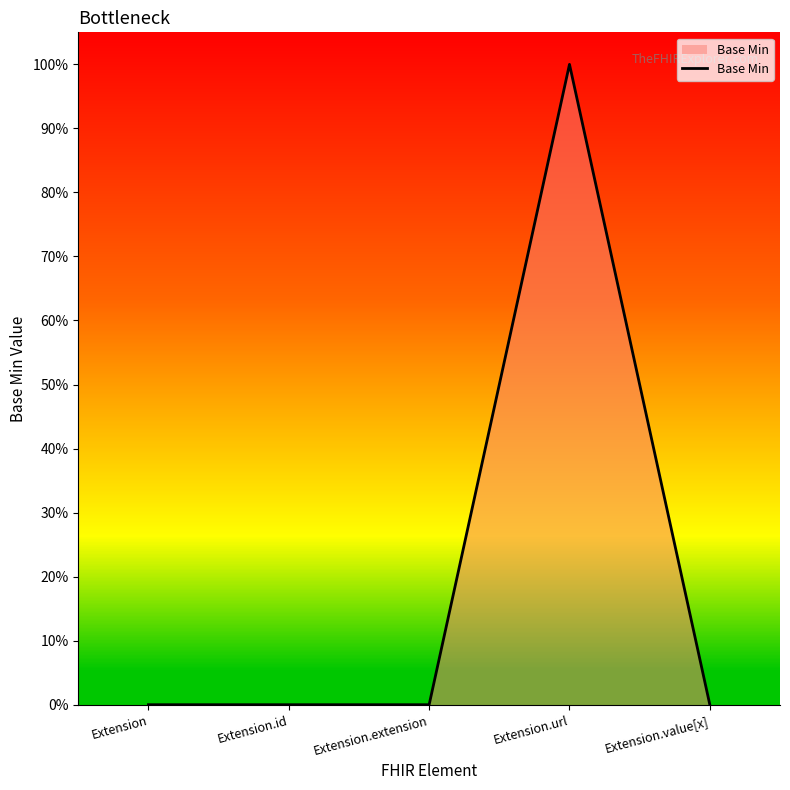

The chart shows a value of 0 at Extension.extension. True or false?

True